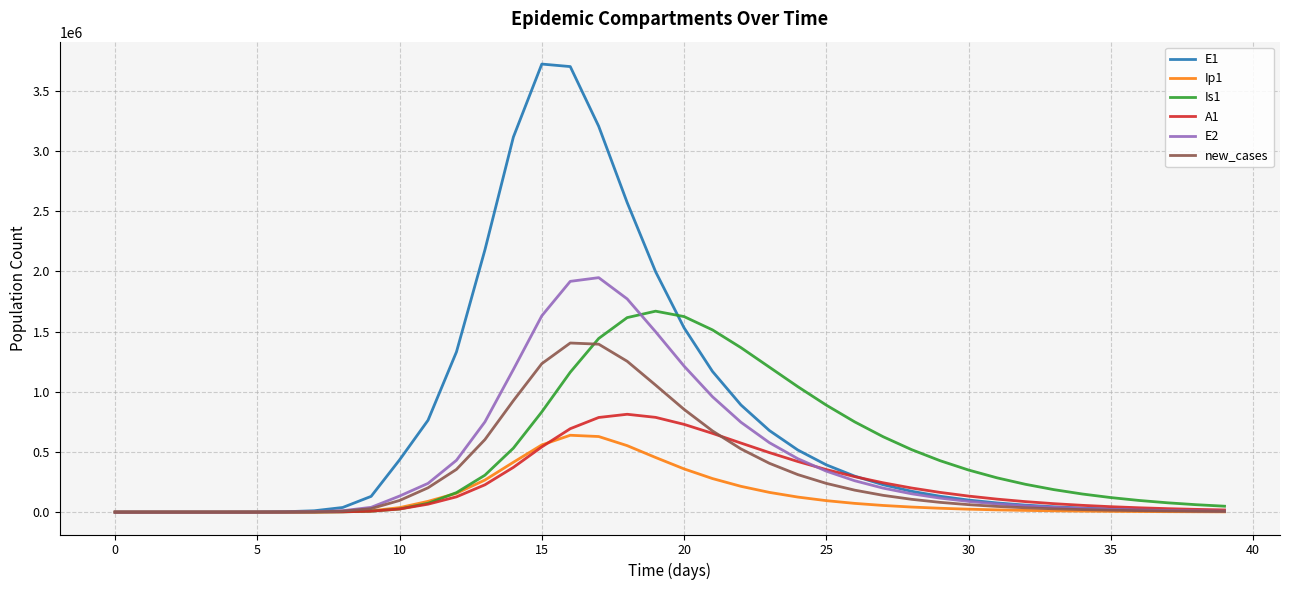

List the series in order of their peak value, lowest first.

Ip1, A1, new_cases, Is1, E2, E1